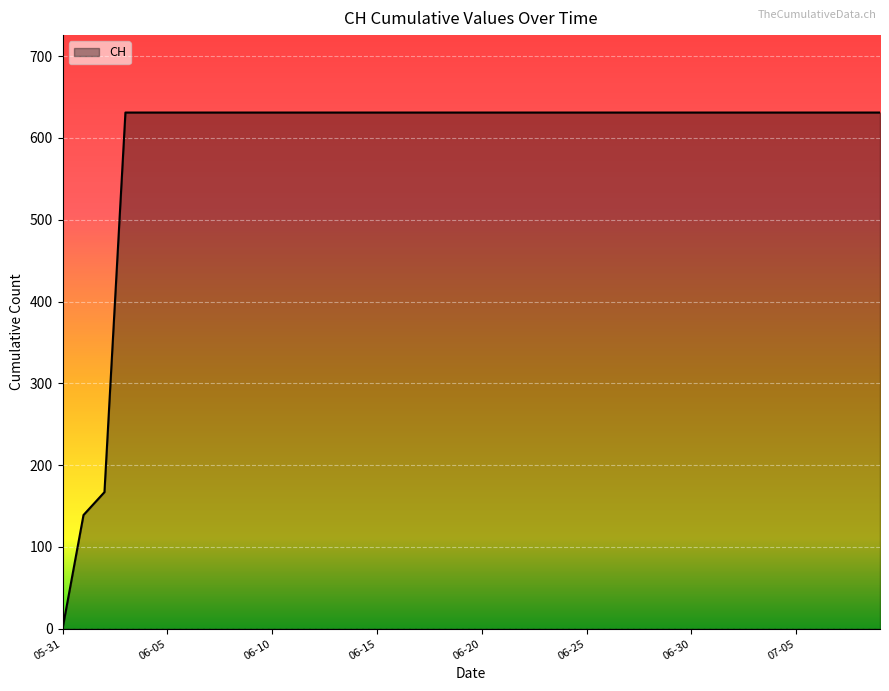

Reading left to right, extract all data points from this chart.

0	139	167	631	631	631	631	631	631	631	631	631	631	631	631	631	631	631	631	631	631	631	631	631	631	631	631	631	631	631	631	631	631	631	631	631	631	631	631	631